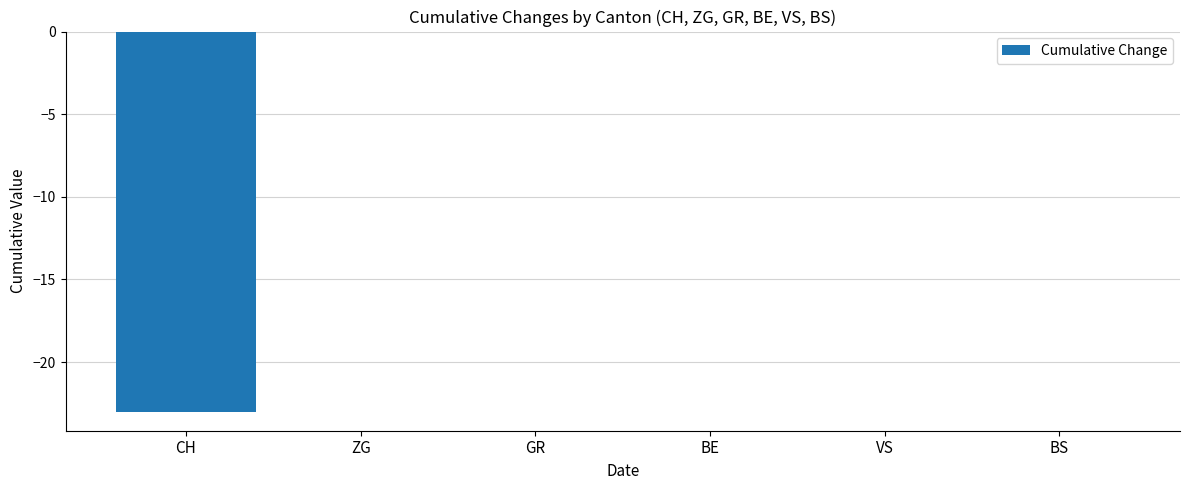

Is it true that the value at BE is 0?

True